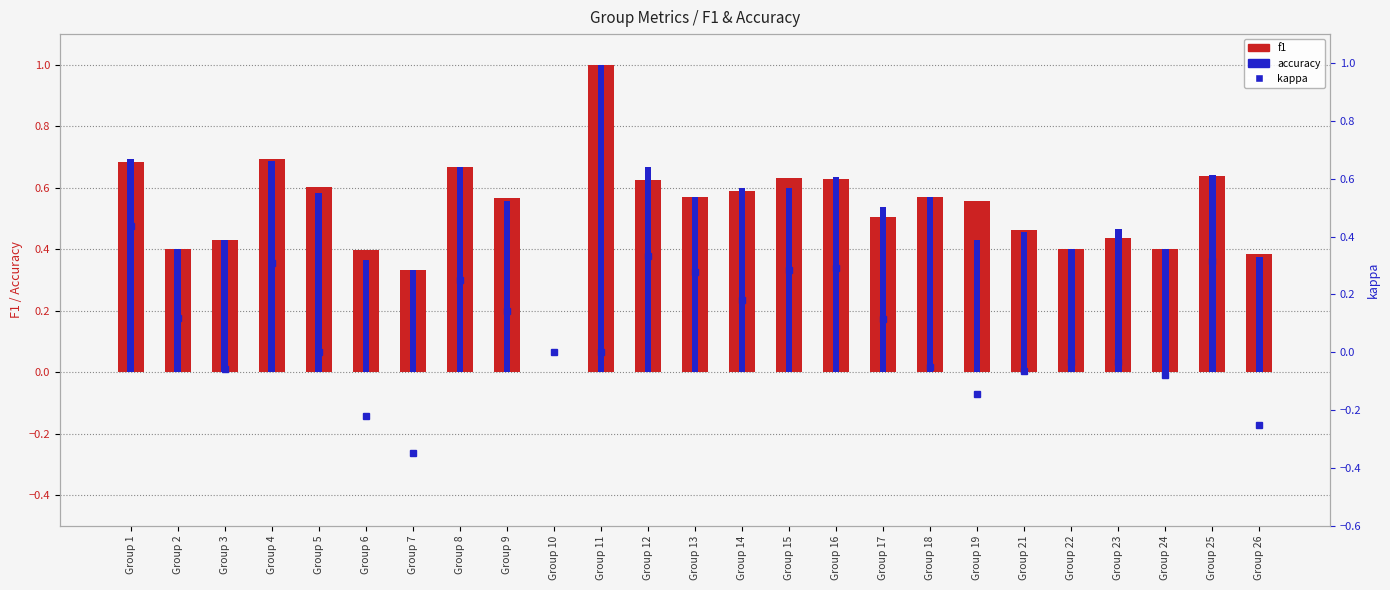

Which label corresponds to the smallest value in the chart?

Group 7